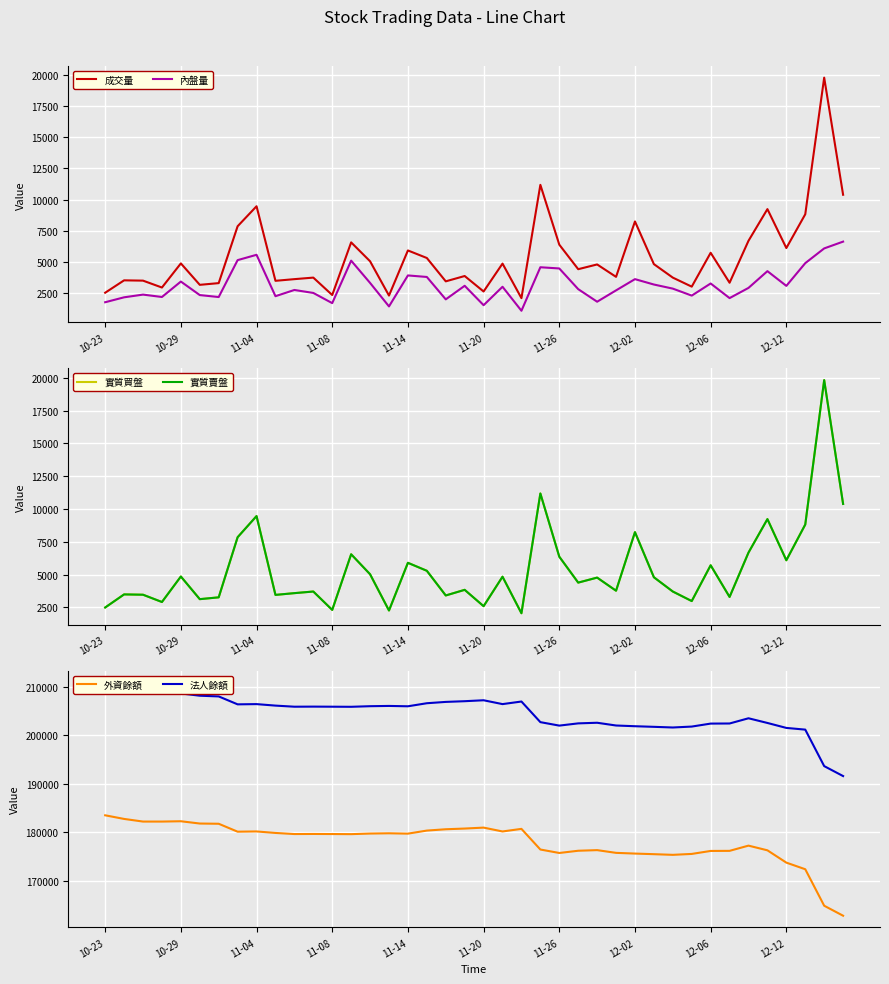

Read the 成交量 value at 38, to the nearest 50.

19800